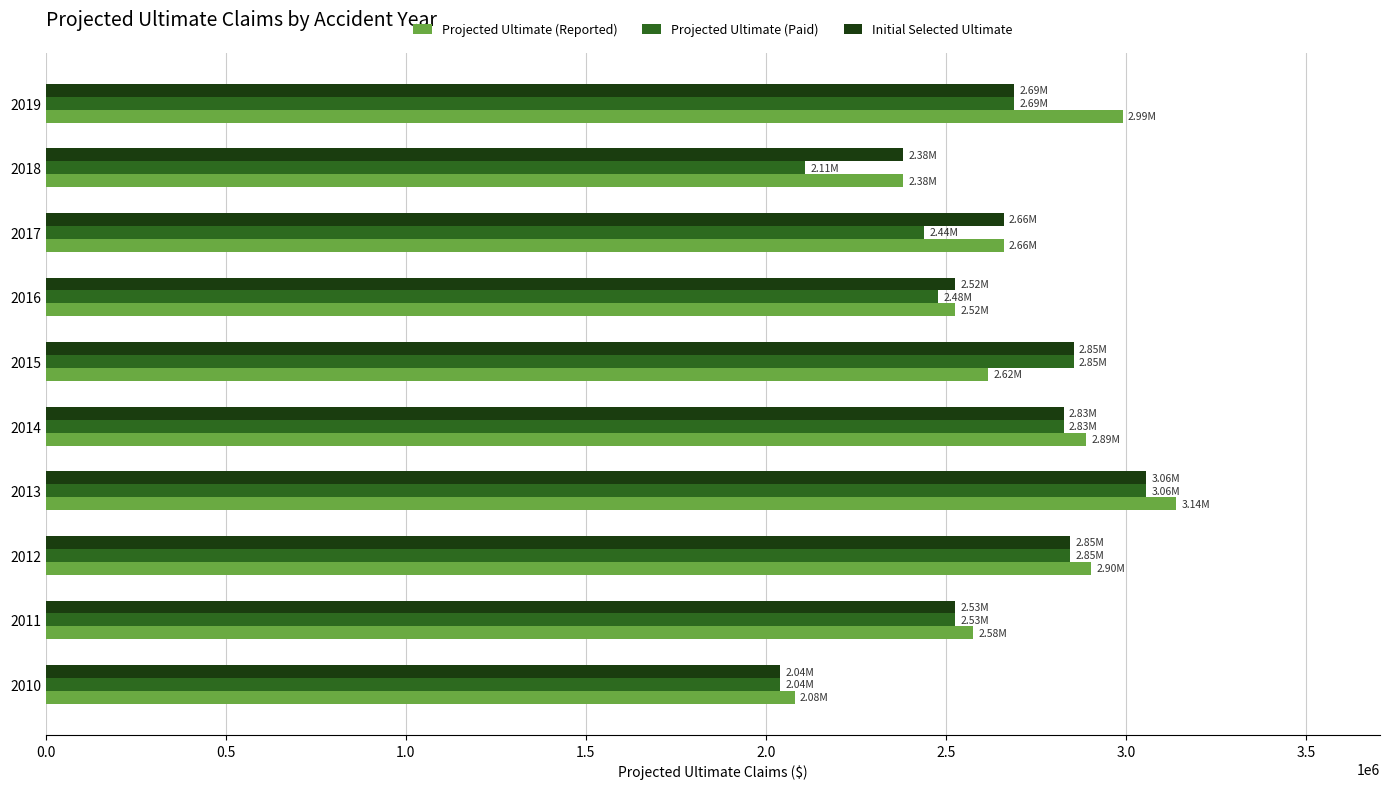

What is the spread (max minus min) of values at 2012?

56448.1